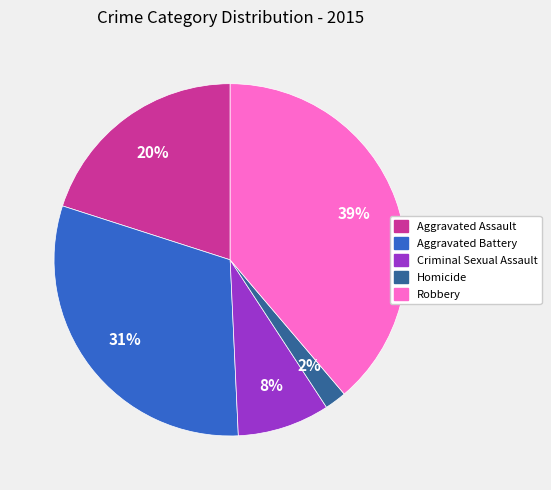

To the nearest percent, what percentage of the pie is Aggravated Assault?

20%